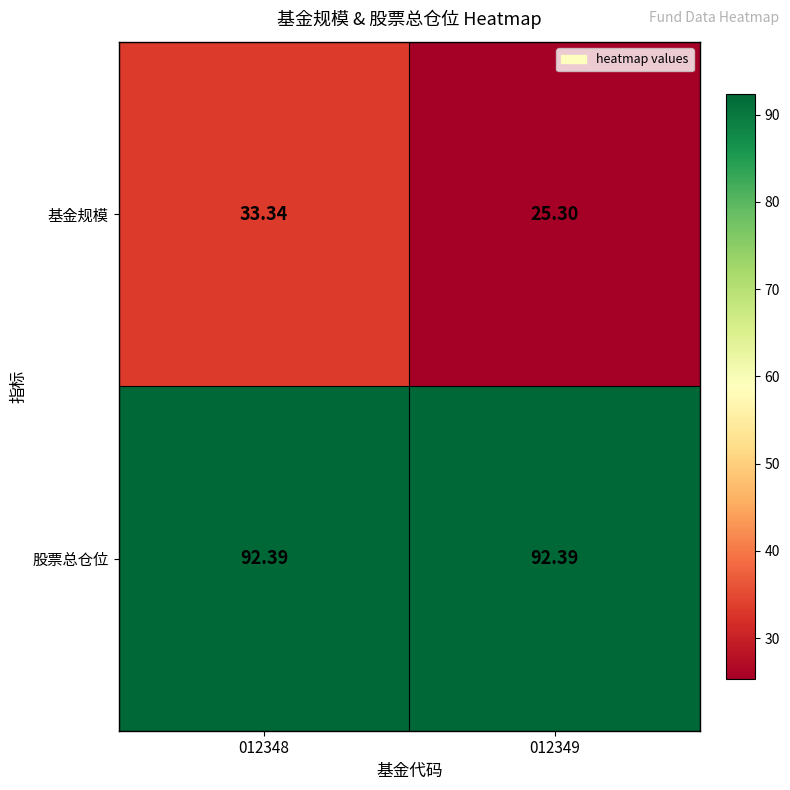

Is the value of 基金规模 at 012349 greater than the value of 股票总仓位 at 012348?

No